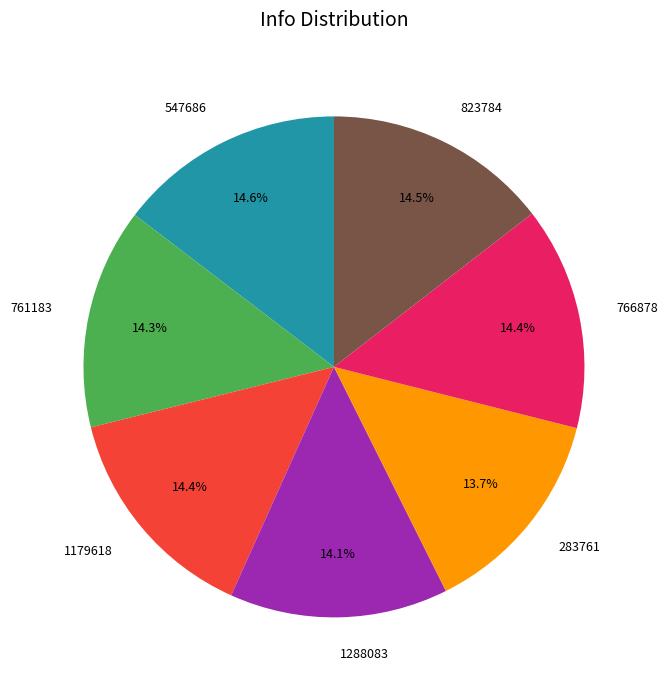

Does 766878 account for over 50% of the chart?

No